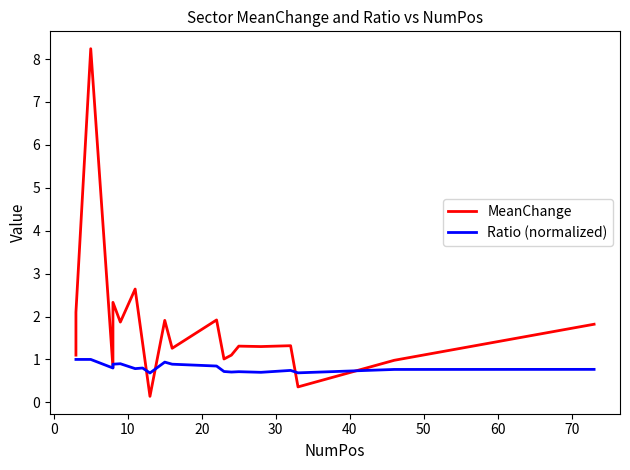

What are all the series names shown in the legend?

MeanChange, Ratio (normalized)